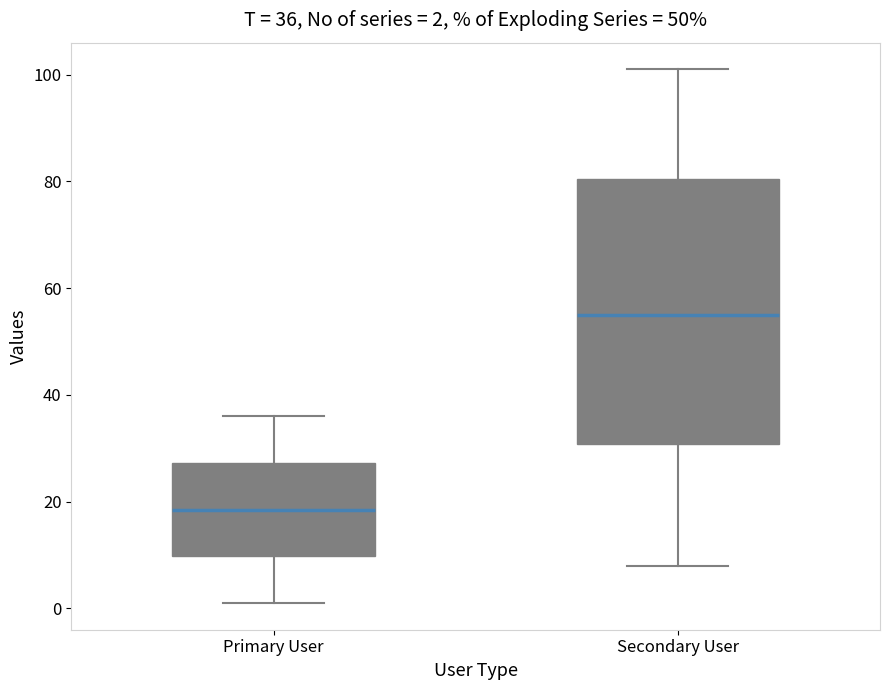

Which box's median line is the lowest?

Primary User